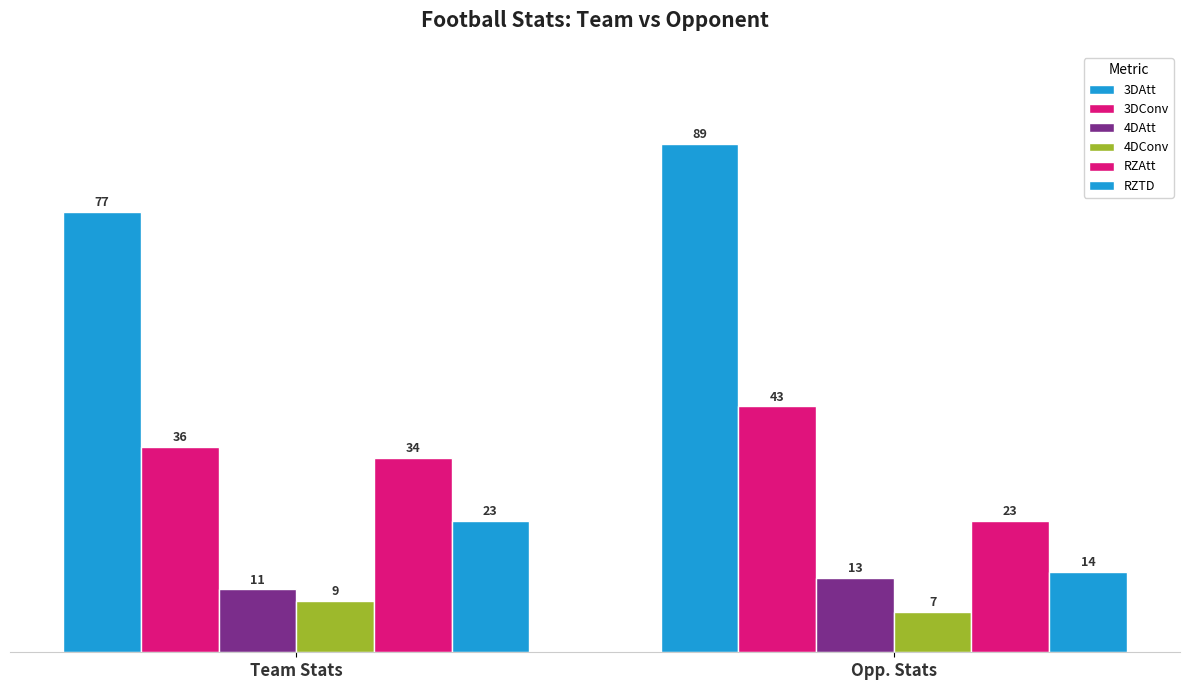

At which label is 3DConv closest to 39?

Team Stats